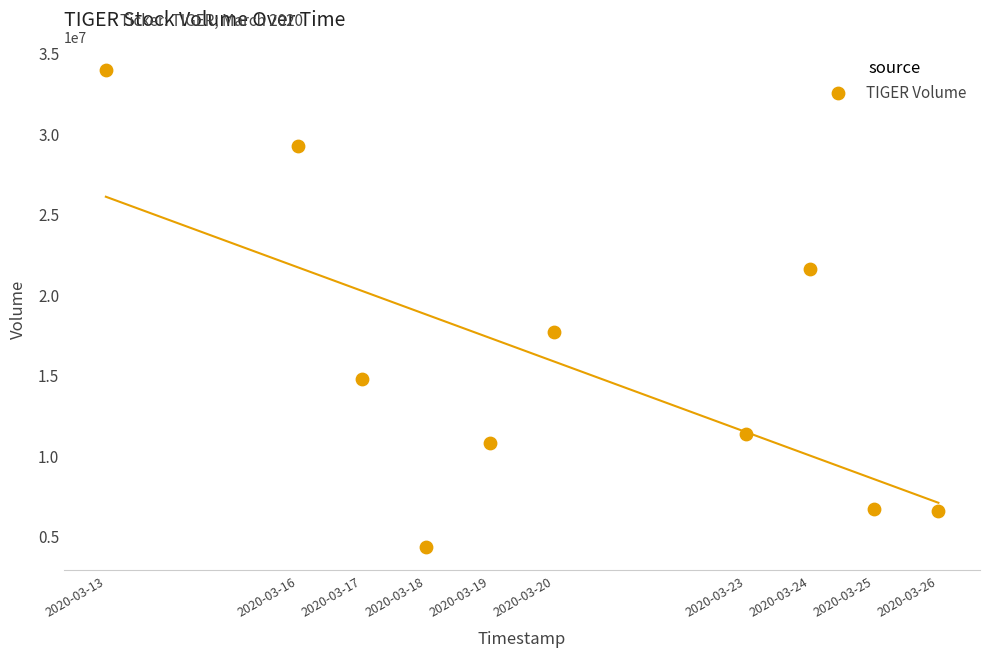

What Y value in the scatter plot is closest to 19156750?

17658500